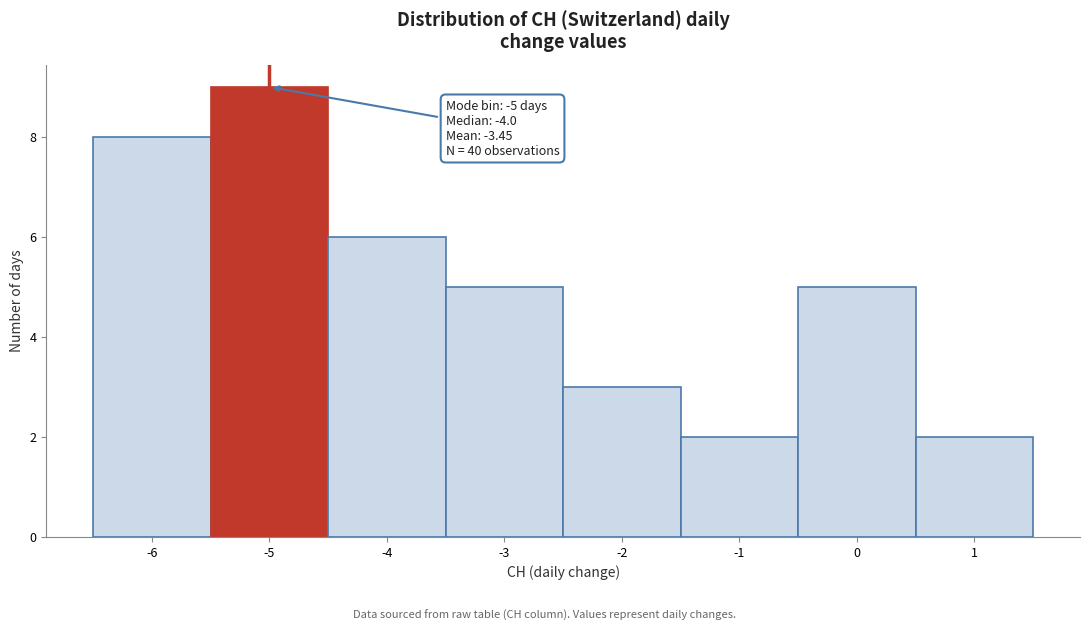

Which range on the x-axis has the tallest bar?

-5.5 to -4.5